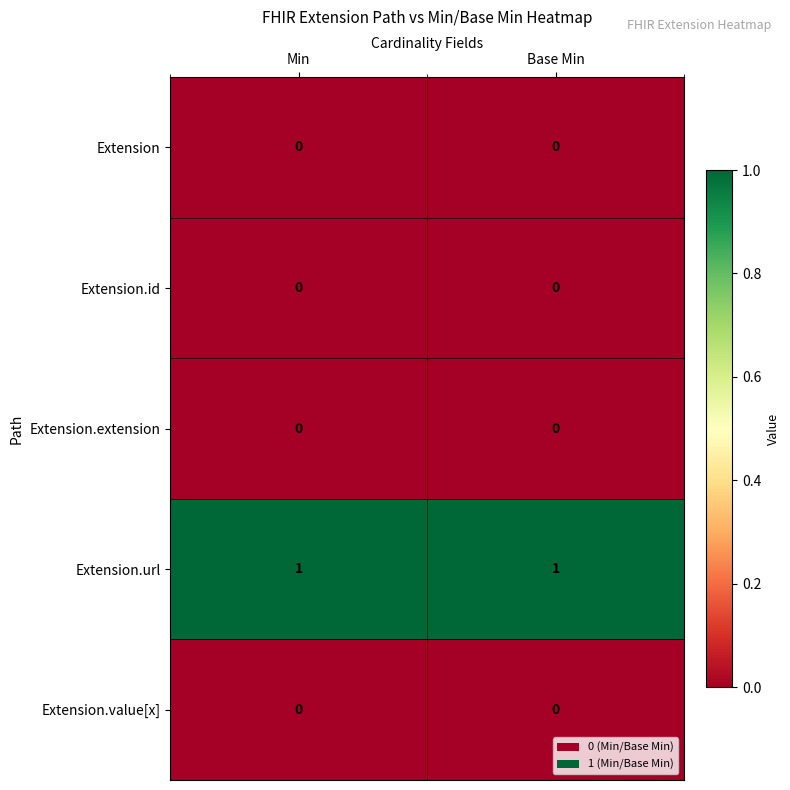

Is it true that Extension.url equals 1 at Base Min?

True